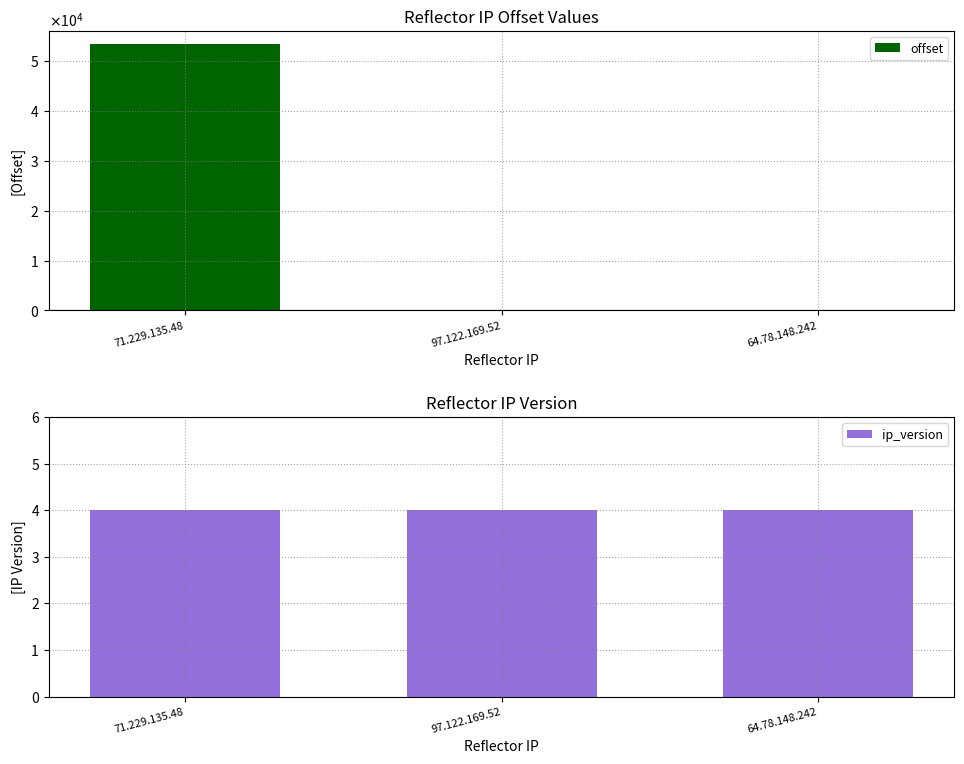

What position from the left is 71.229.135.48?

1